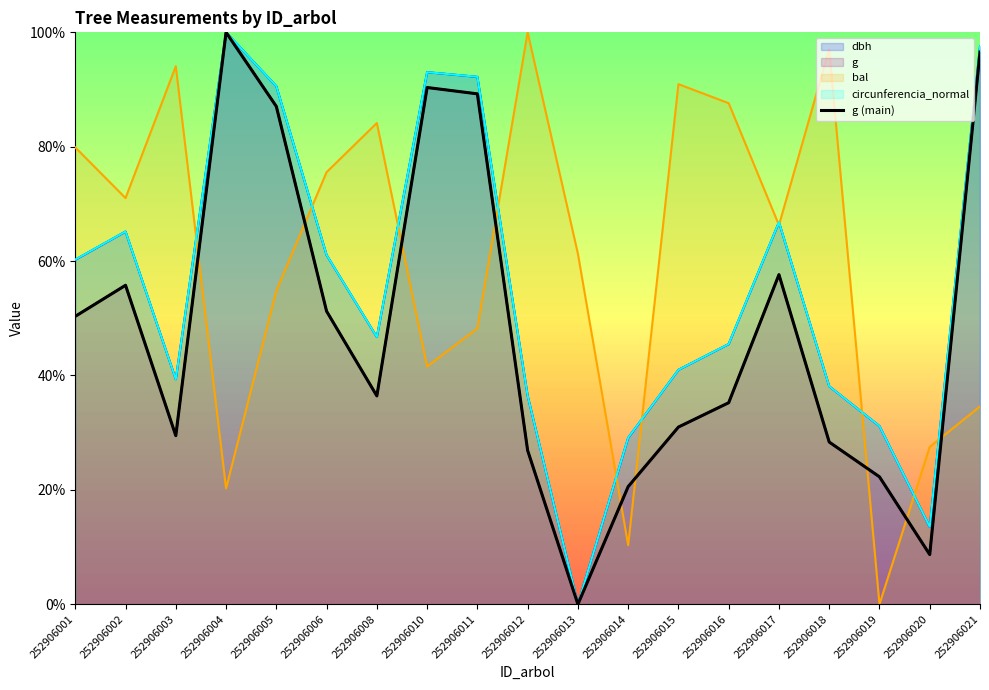

Is it true that dbh equals 46.7 at 252906008?

True